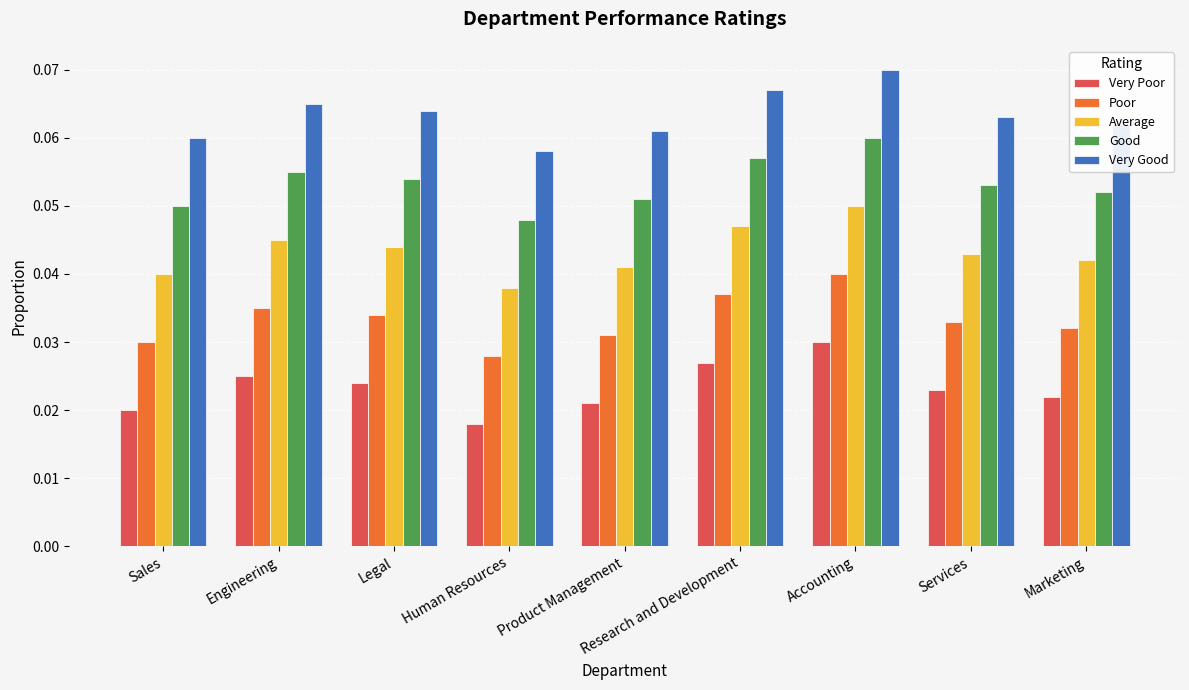

Which series has the largest total across all categories?

Very Good